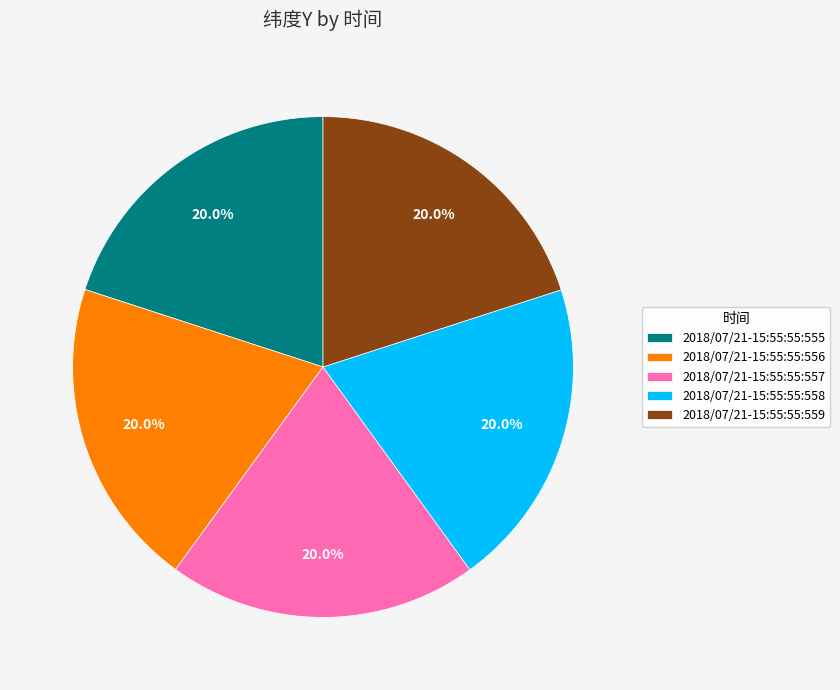

Does 2018/07/21-15:55:55:557 account for over 50% of the chart?

No